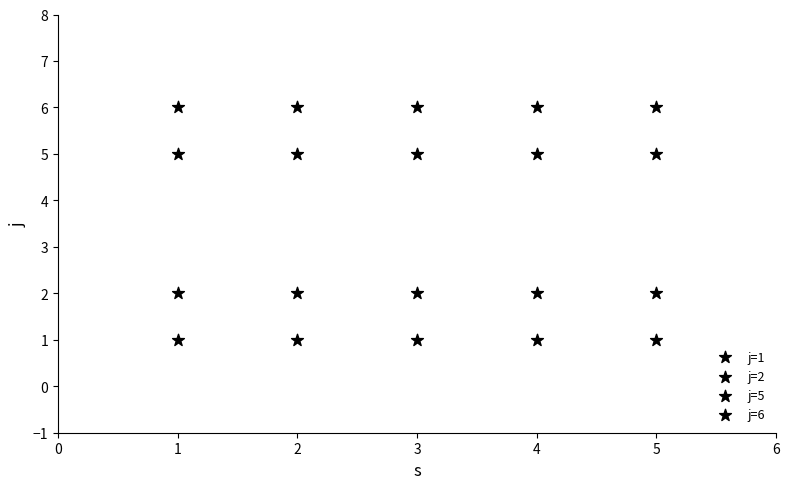

How many points are shown in the scatter plot?

20